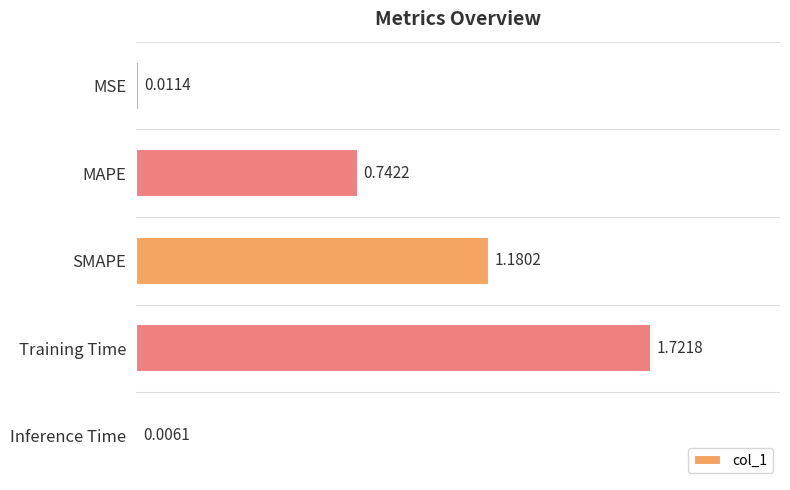

At which label is the value closest to 0?

Inference Time